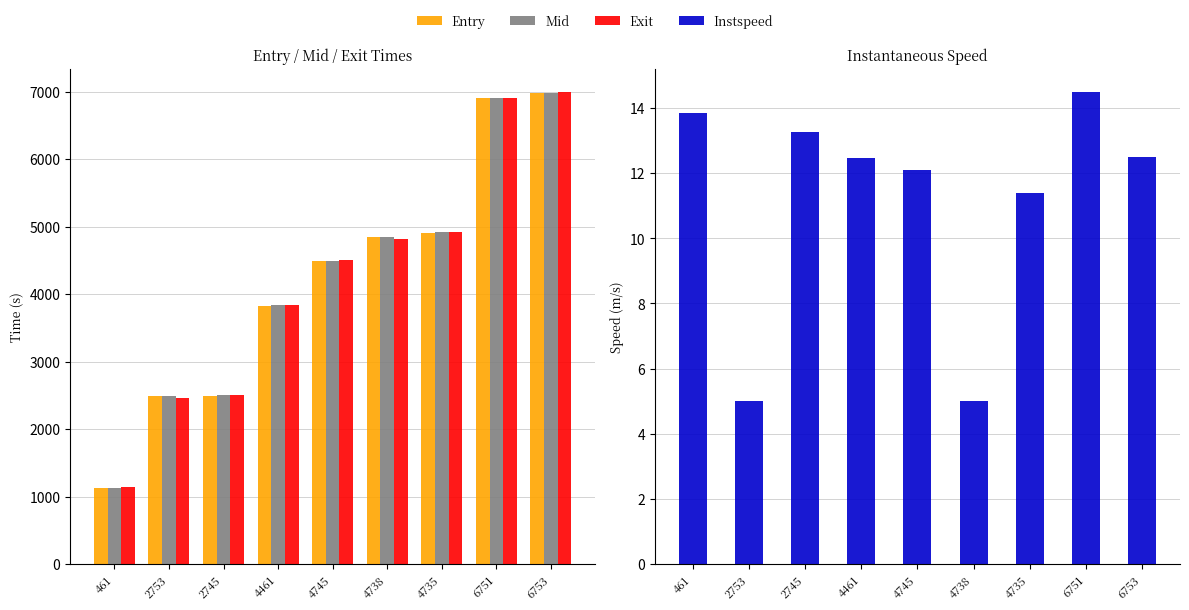

What is the label of the 5th bar from the right?

4745